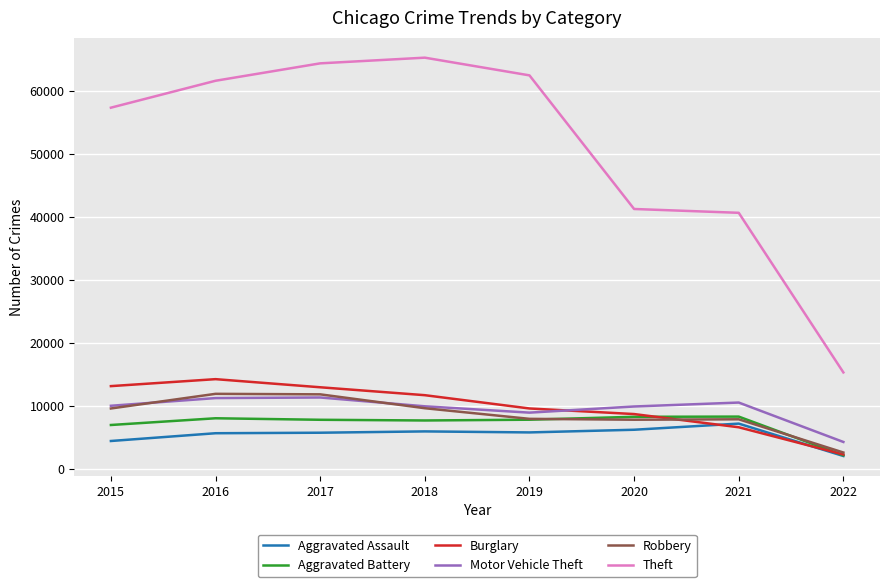

What is the sum of all Aggravated Battery values?

57419